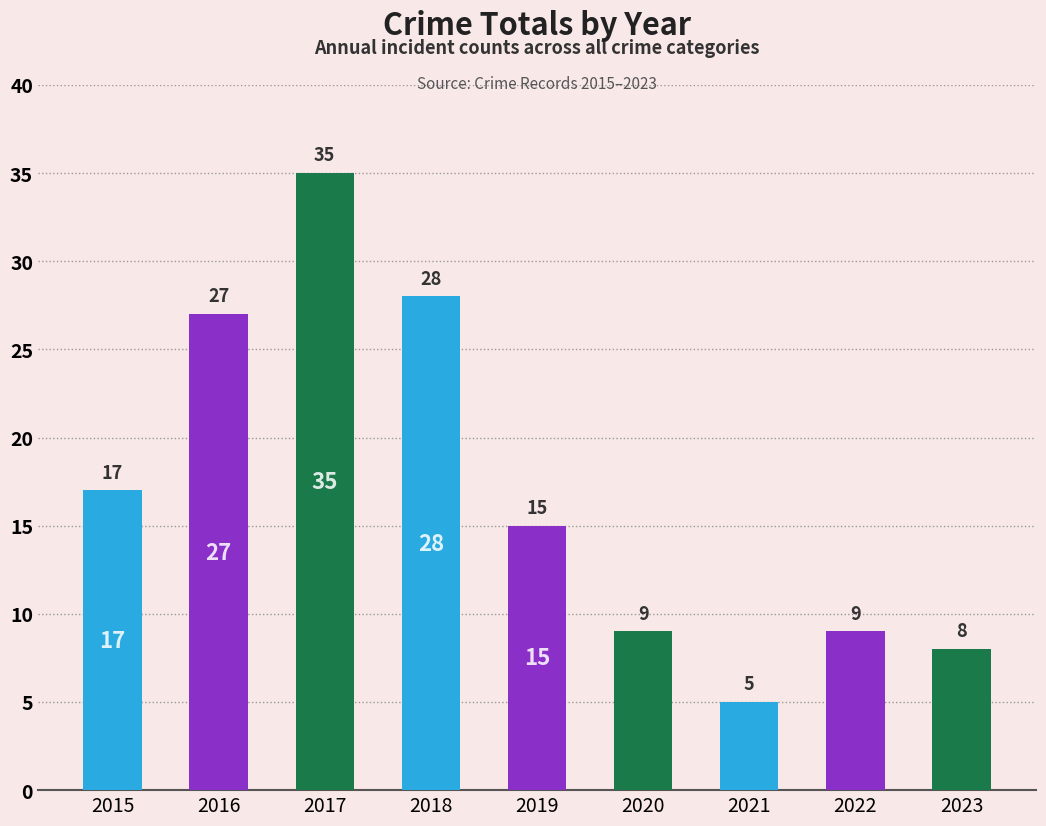

What is the value of the 5th bar from the left?

15